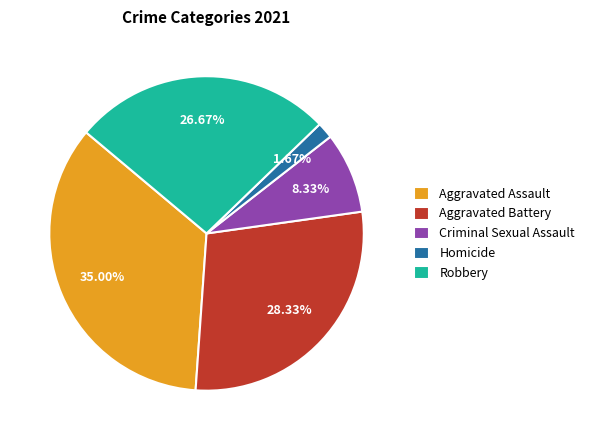

What is the smallest slice in the pie chart?

Homicide